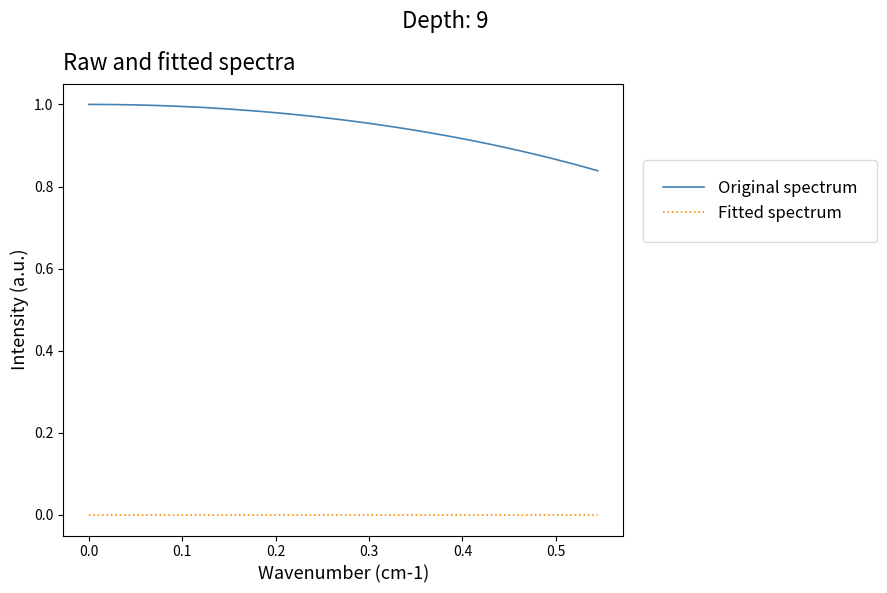

Which series has the largest range (max minus min)?

Original spectrum